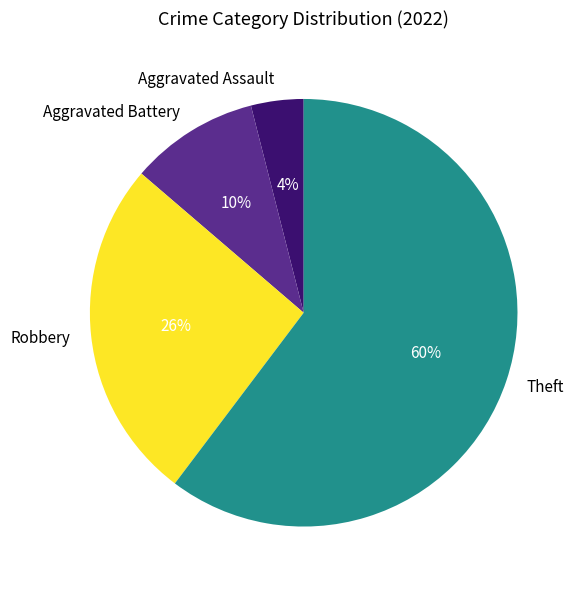

Is the sum of Aggravated Battery and Theft greater than half?

Yes